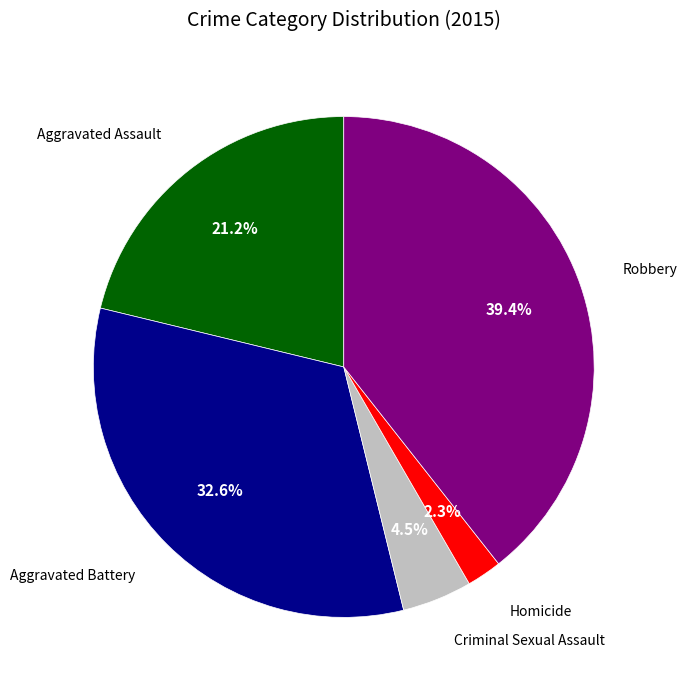

Does any single category account for the majority?

No